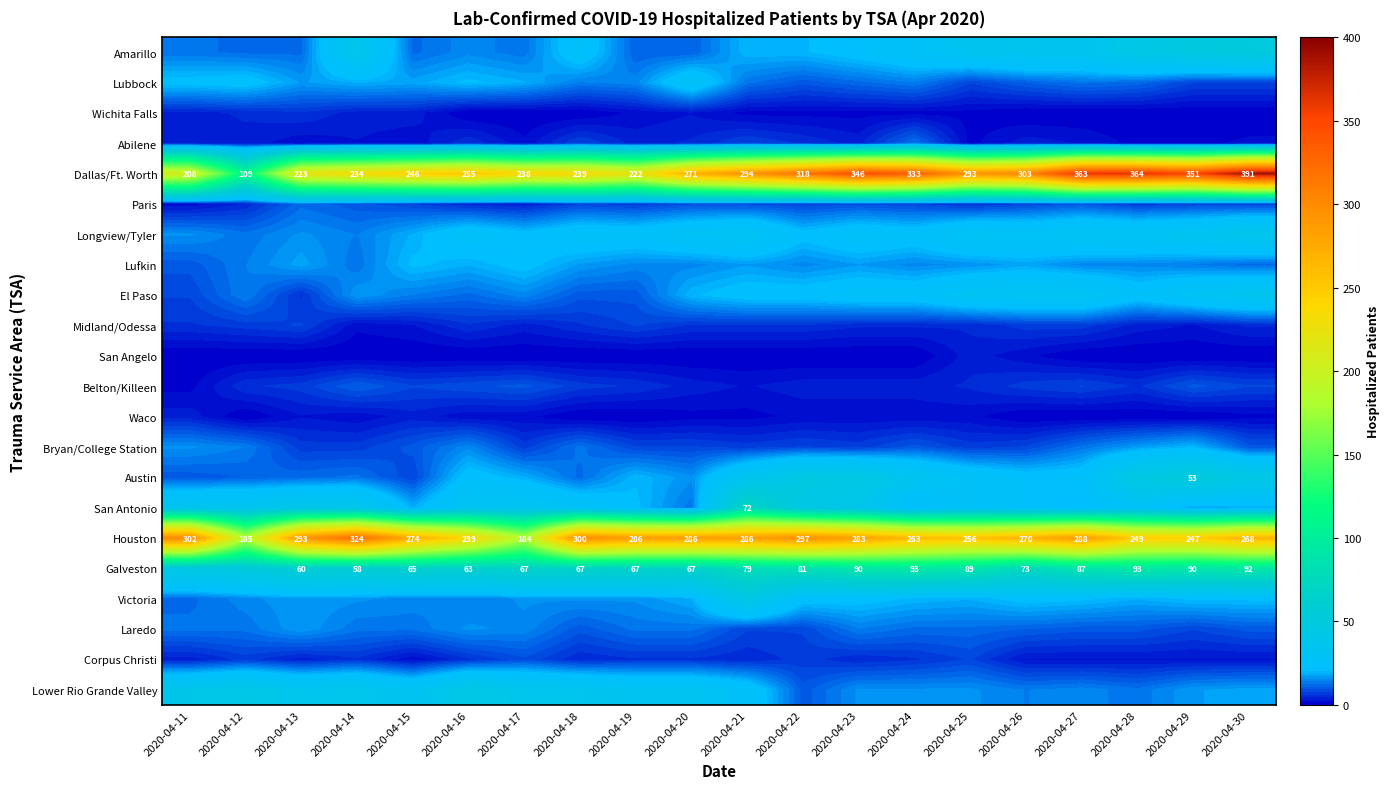

The Dallas/Ft. Worth series shows 363 at 2020-04-27. True or false?

True